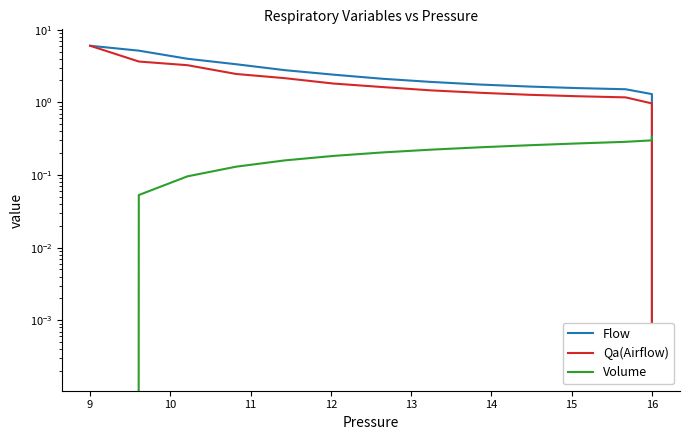

Which series has the widest spread of values?

Qa(Airflow)